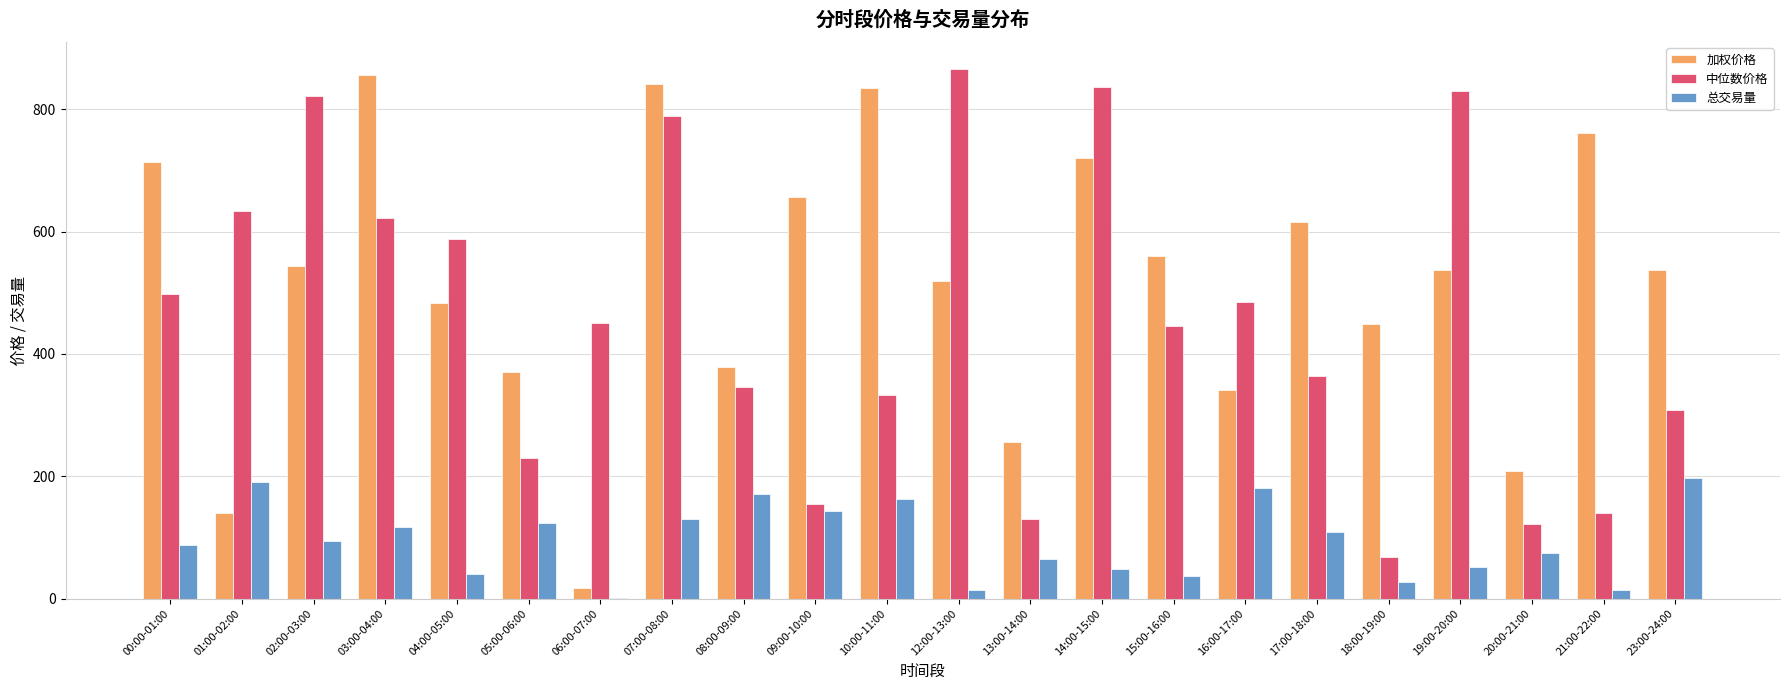

What is the highest value of the 中位数价格 series?

866.6